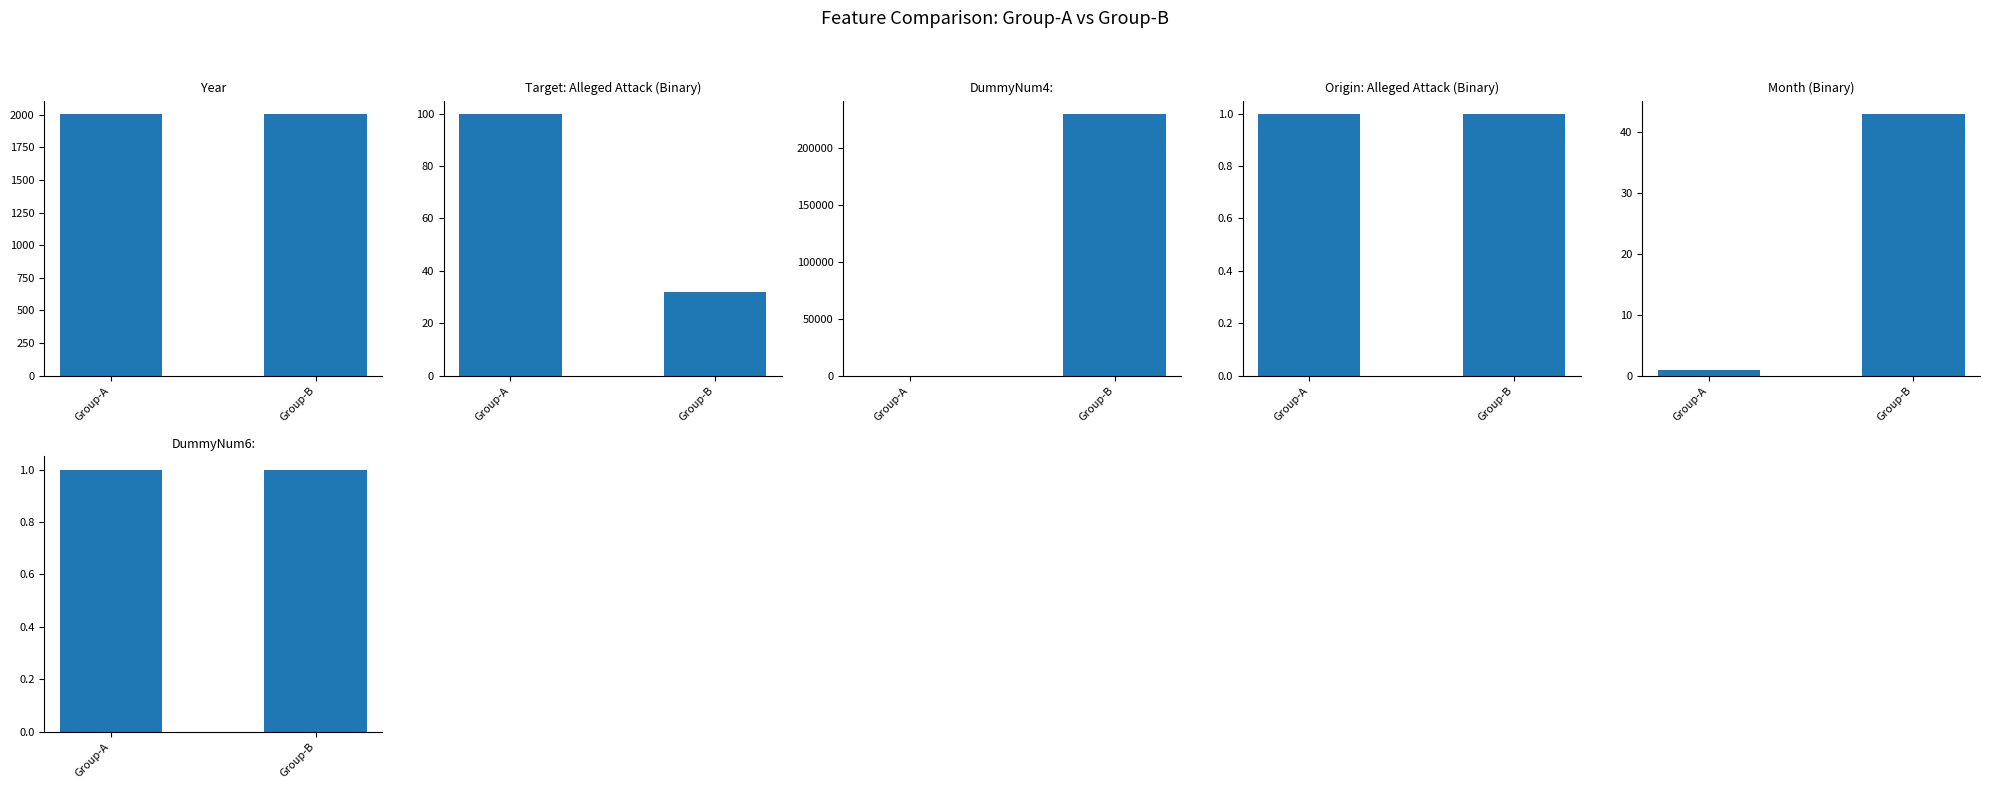

Are the bars horizontal?

No